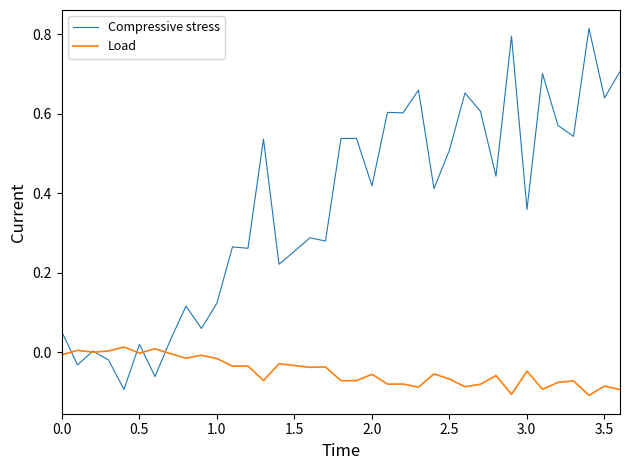

Which series has the largest total across all categories?

Compressive stress